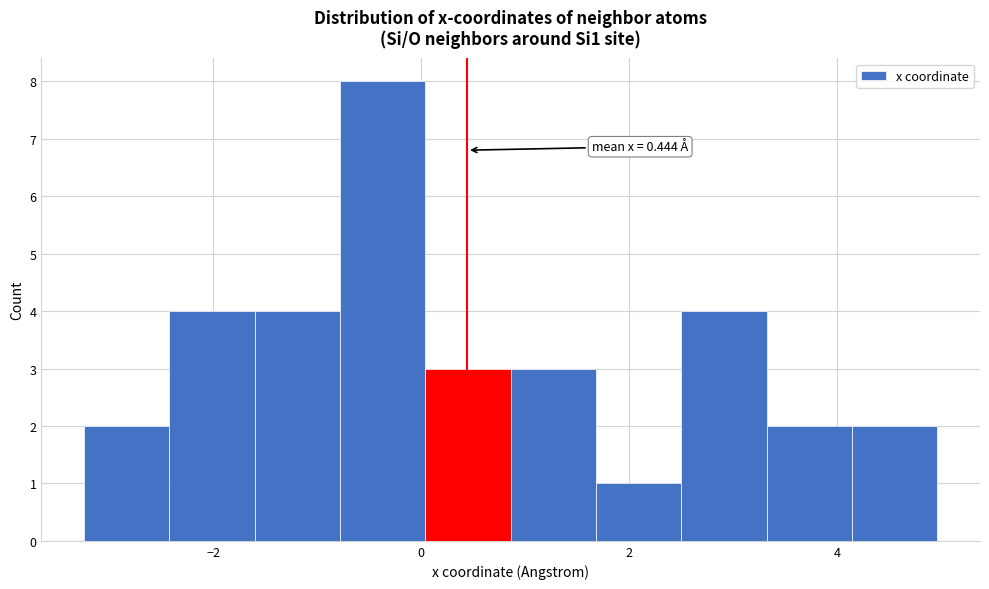

Which range on the x-axis has the tallest bar?

-0.8 to 0.0